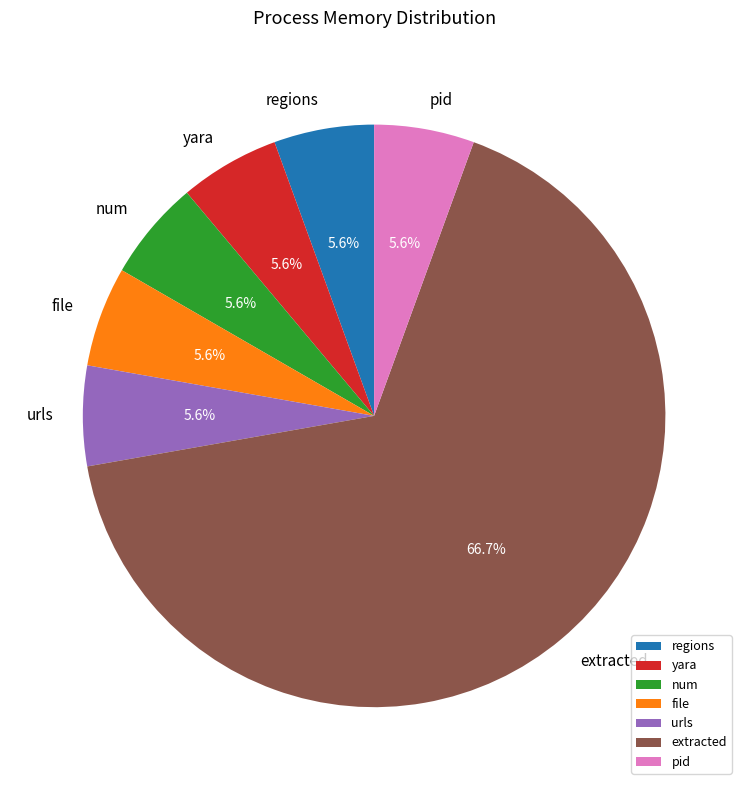

To the nearest percent, what percentage of the pie is num?

6%